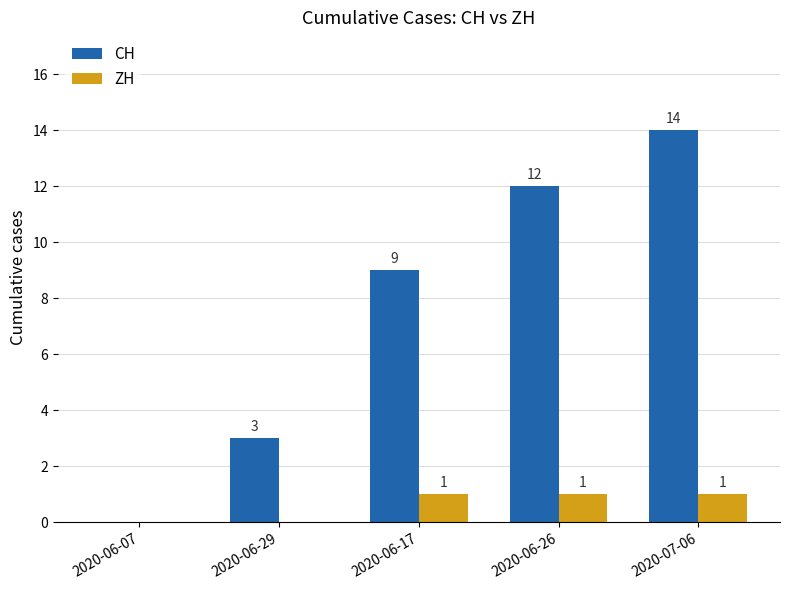

Which series changed the most between 2020-06-17 and 2020-07-06?

CH